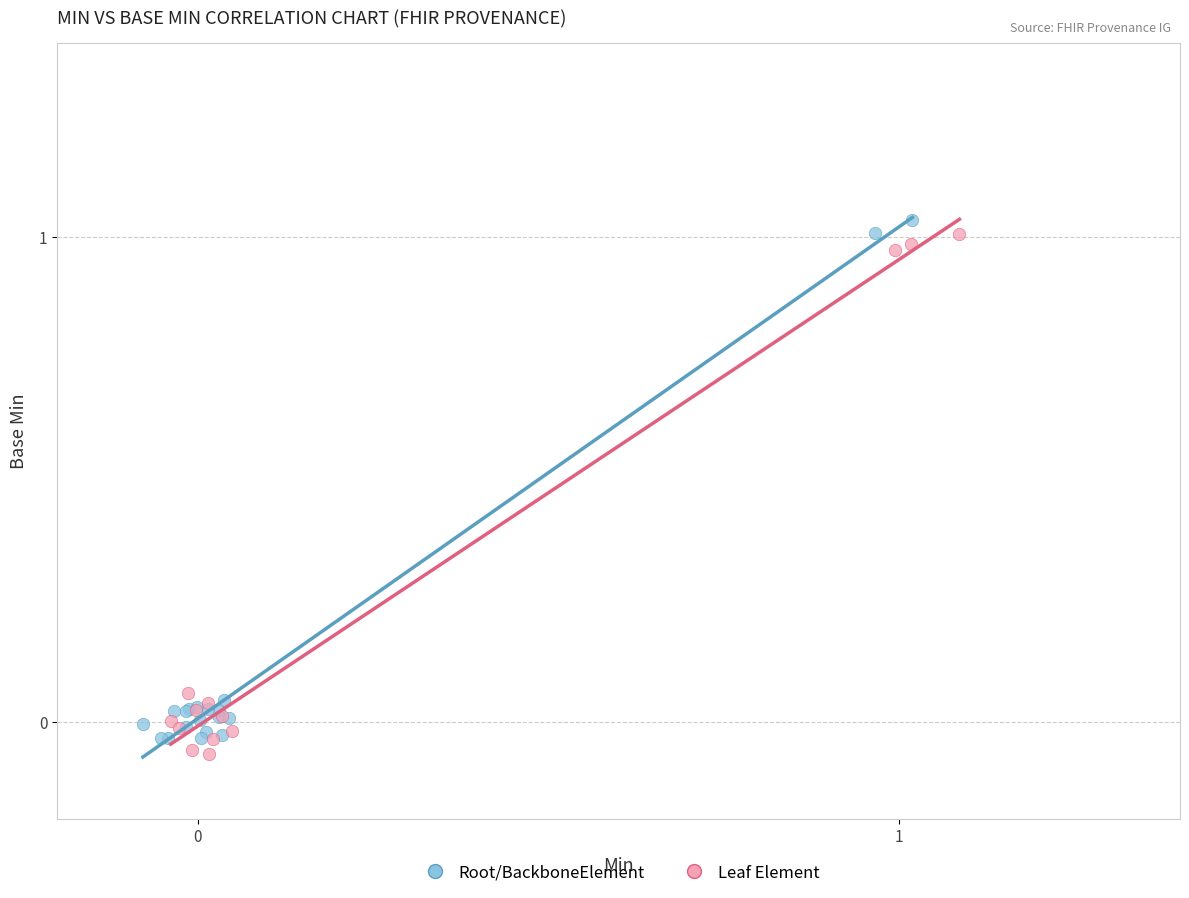

What are all the series names shown in the legend?

Root/BackboneElement, Leaf Element